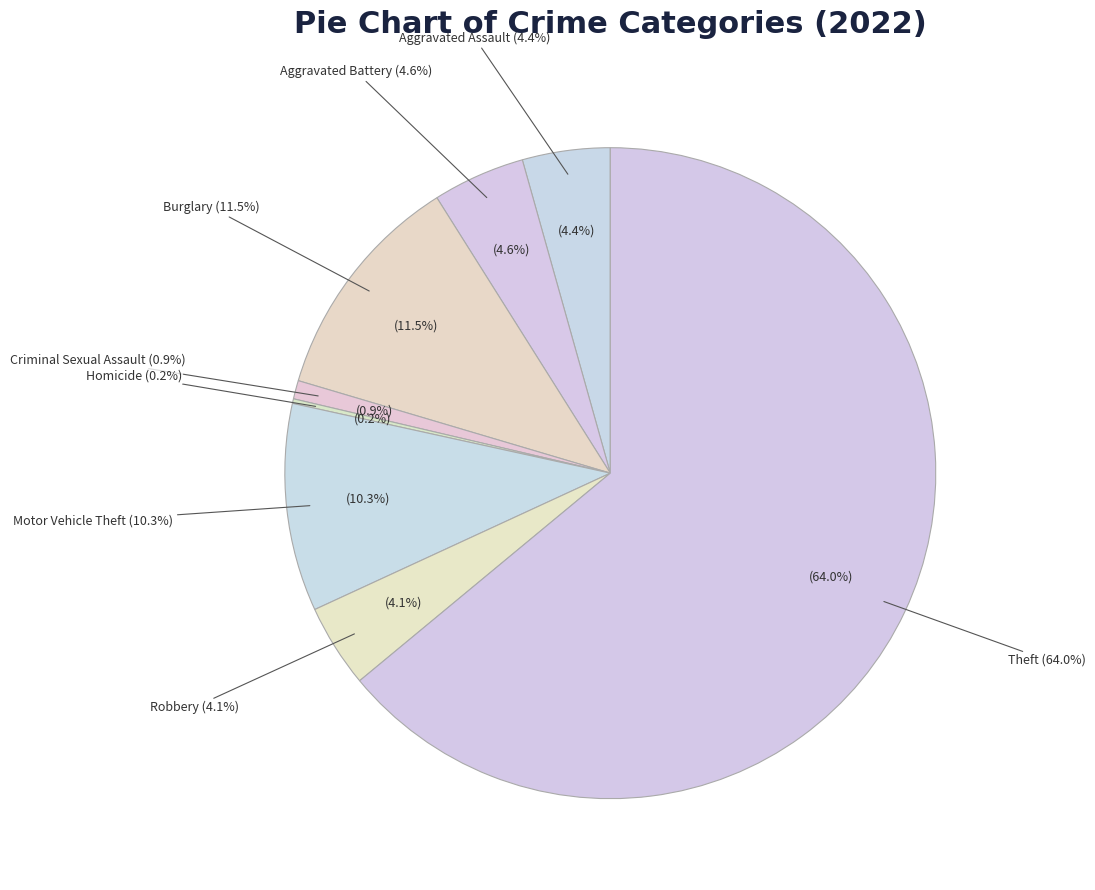

Approximately how many times larger is the value at Theft compared to Robbery?

15.5